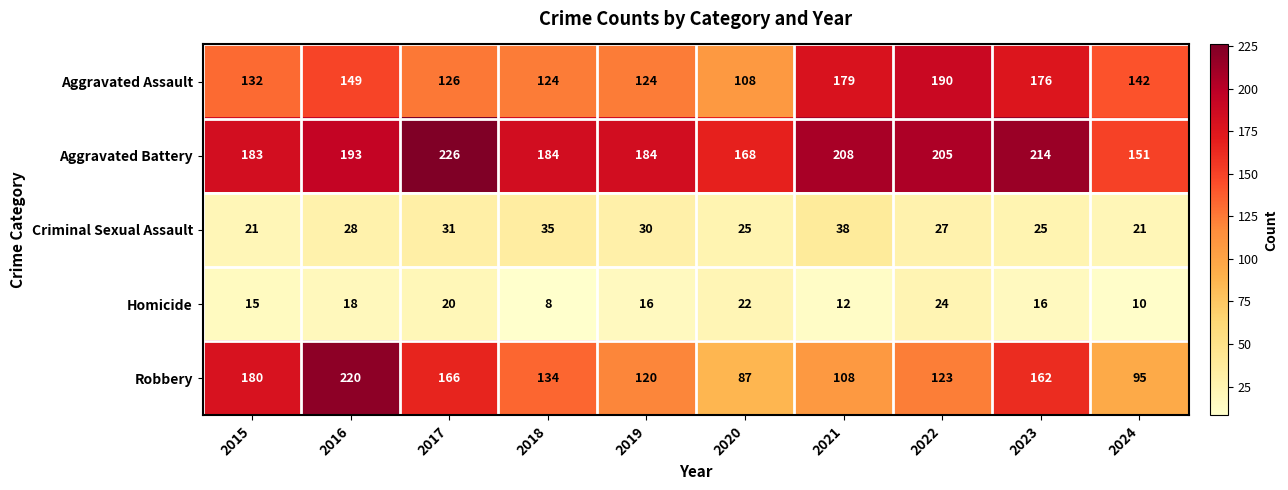

At which label is Aggravated Assault closest to 149?

2016